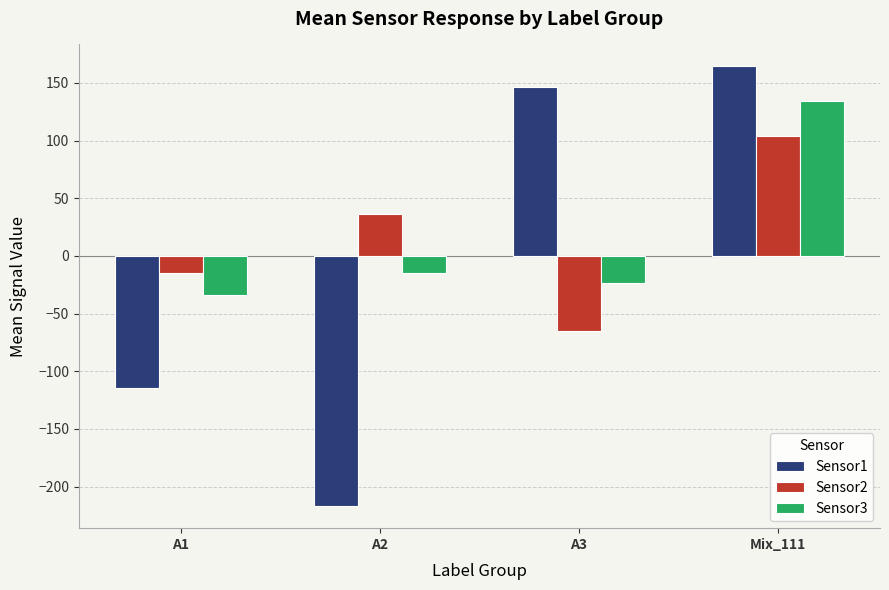

At A2, list the series in order from smallest to largest.

Sensor1, Sensor3, Sensor2